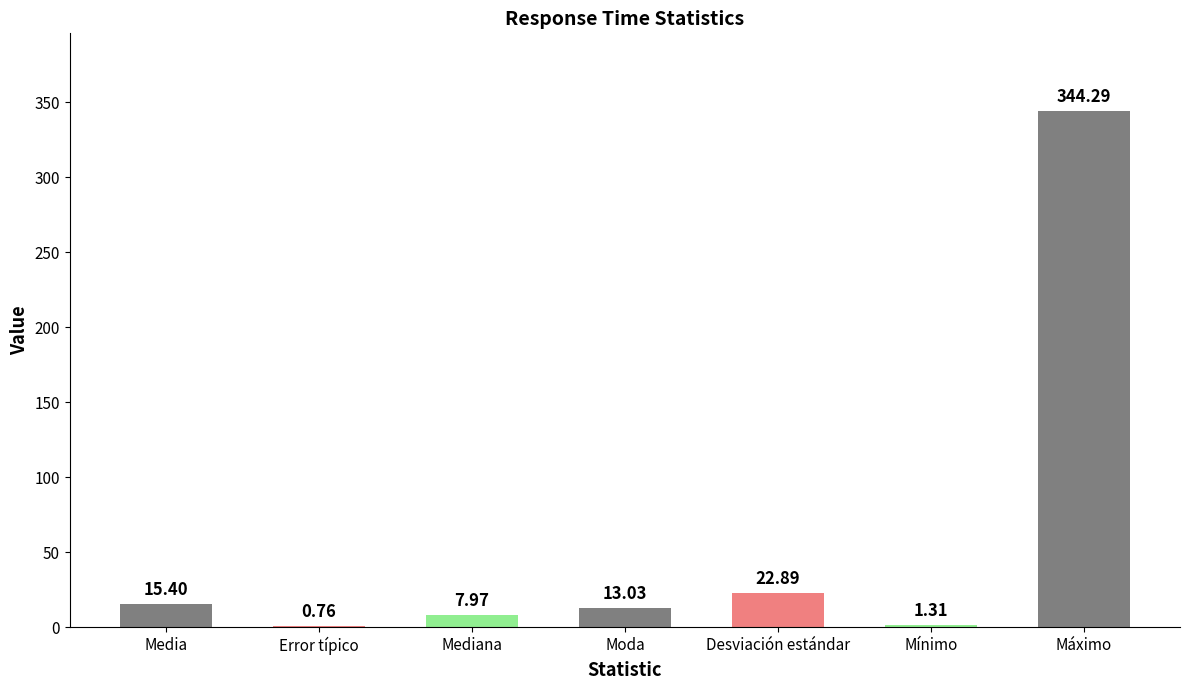

Approximately how many times larger is the value at Mediana compared to Moda?

0.6